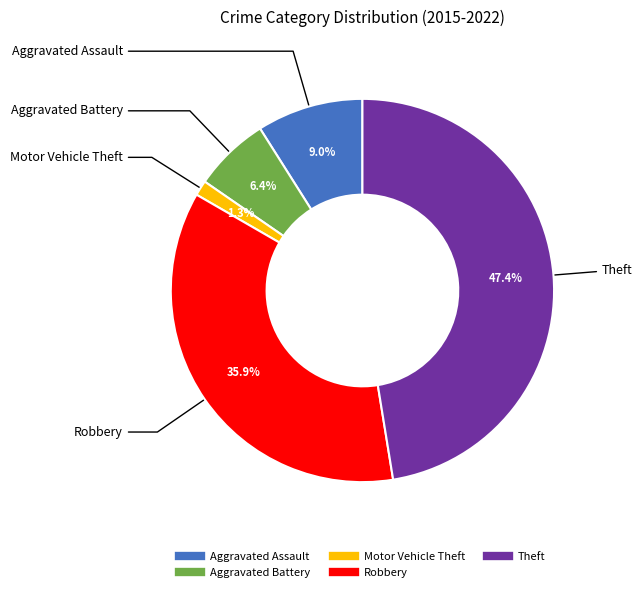

Is Theft the majority of the pie?

No